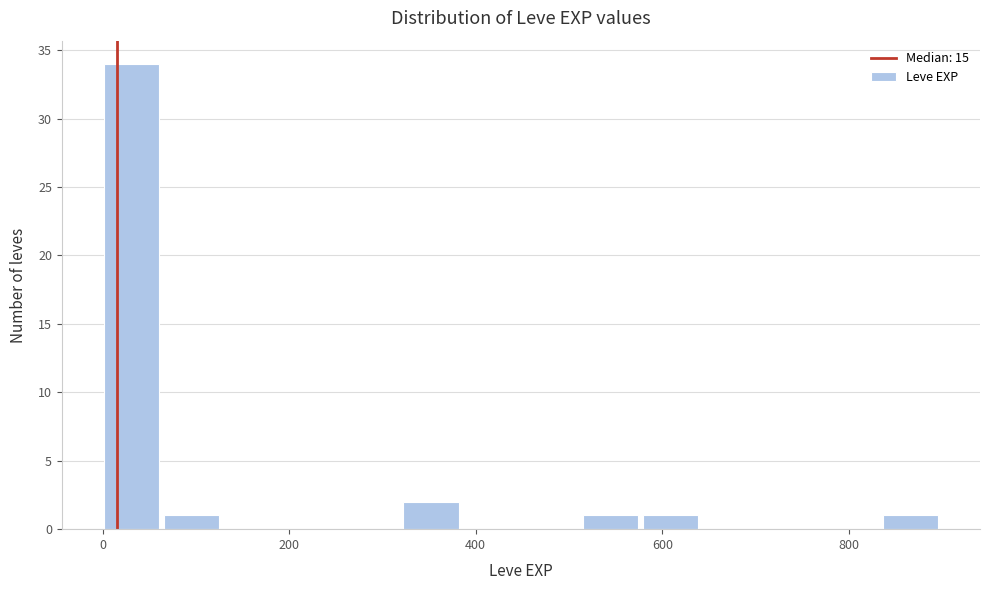

Read against the x-axis, roughly where is the centre of the tallest bar?

40